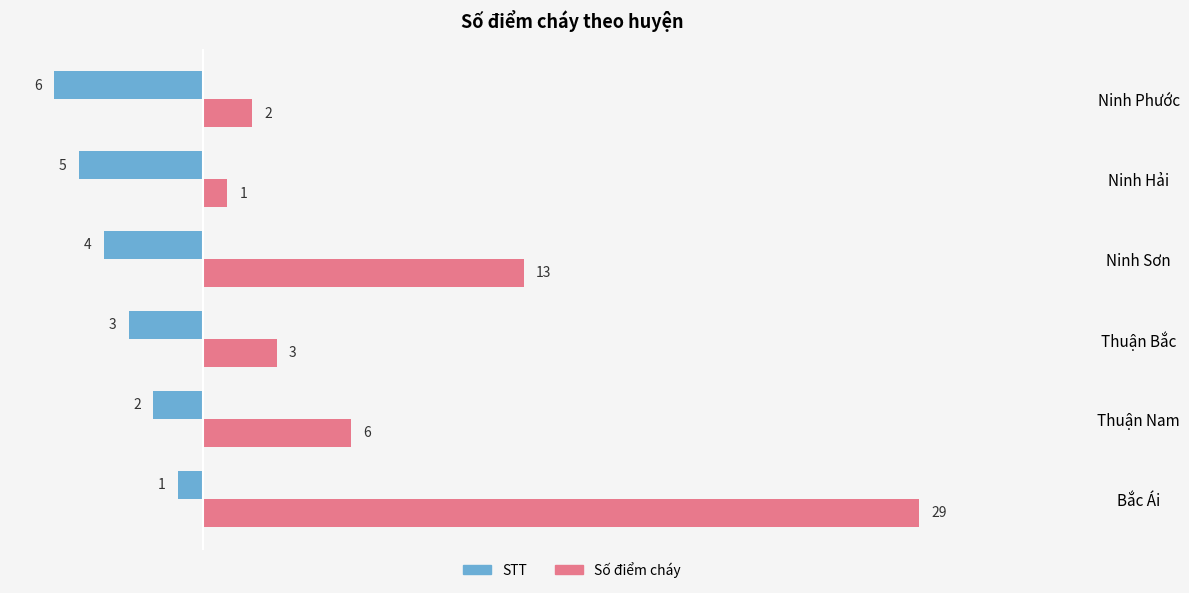

How many data points in STT are above -3?

2